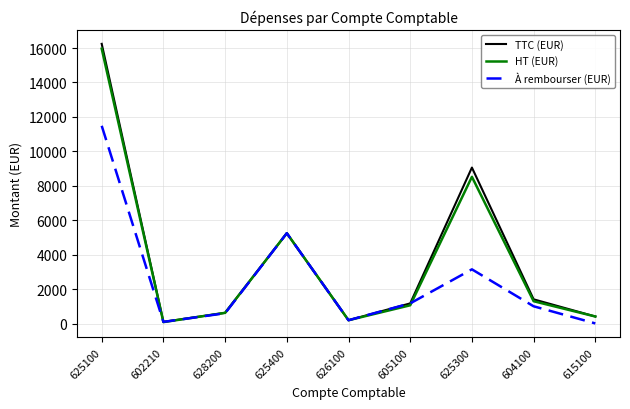

What is the maximum value for À rembourser (EUR)?

11485.3